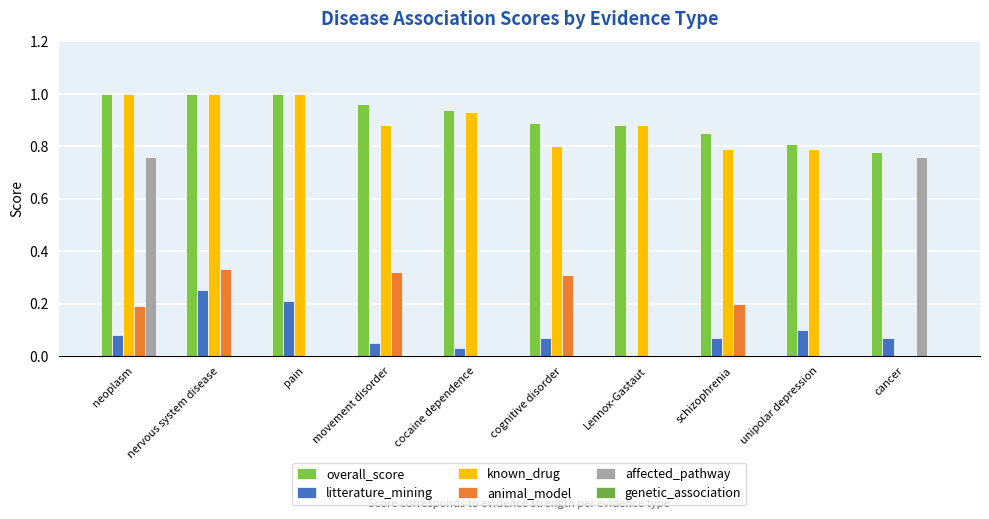

Are the bars horizontal?

No